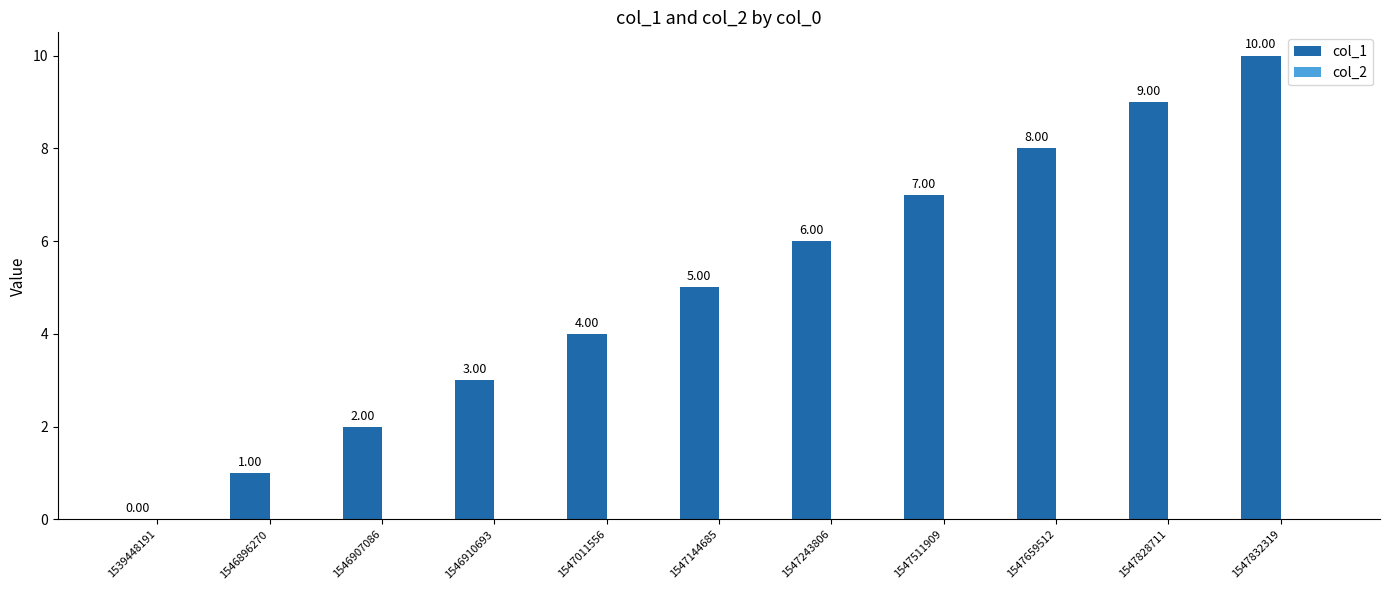

What is the ratio of the value at 1547011556 to the value at 1547144685?

0.8